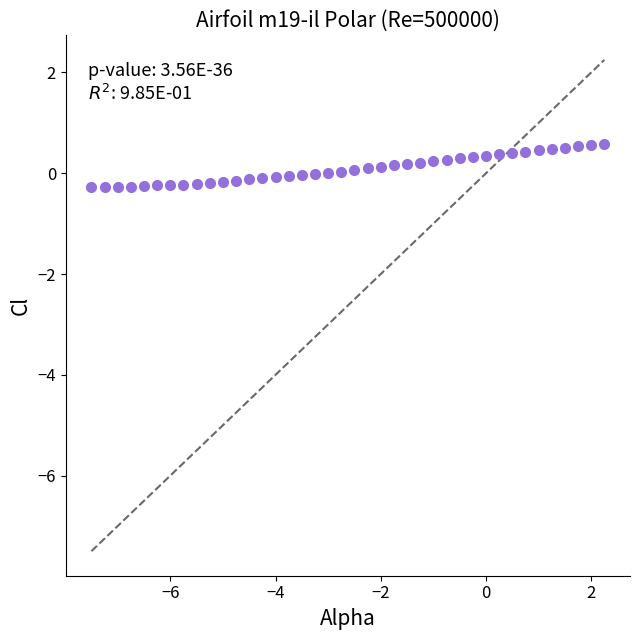

What is the range of X values (max minus min)?

9.8